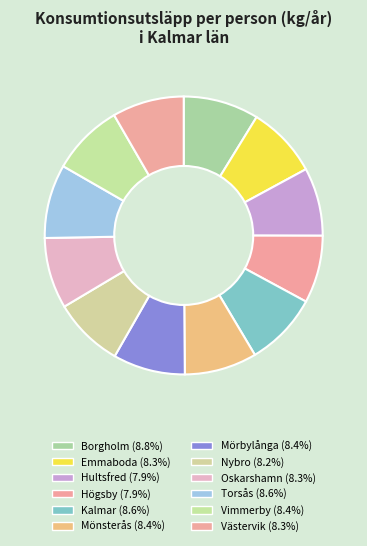

Which category has the biggest portion of the pie?

Borgholm